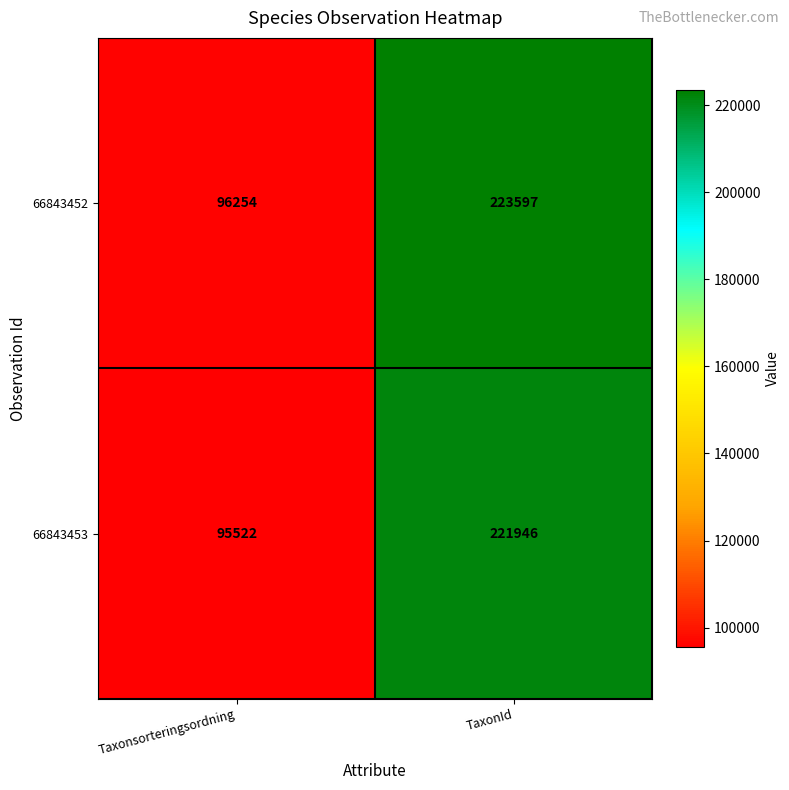

Rank the series at TaxonId from highest to lowest value.

66843452, 66843453